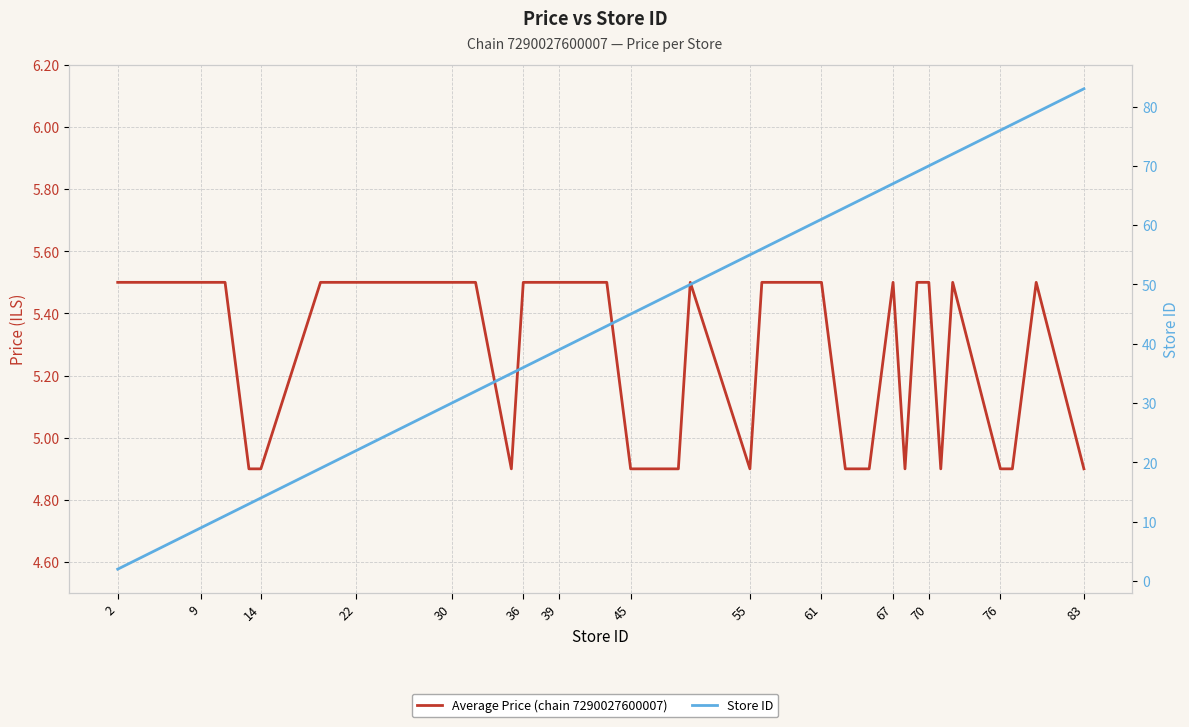

How many Average Price (chain 7290027600007) values are between 4 and 5?

13